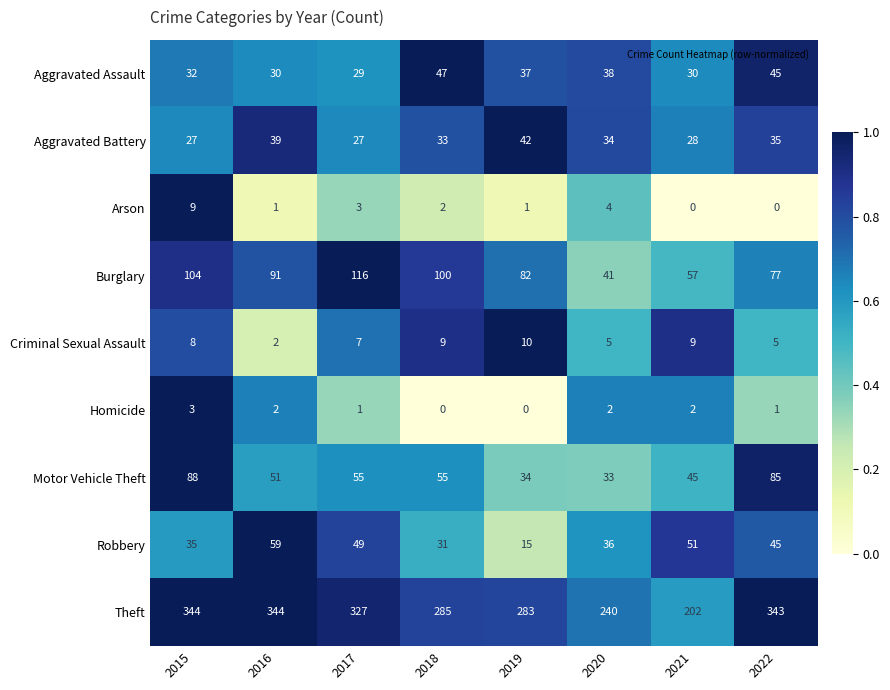

The Theft series shows 427 at 2019. True or false?

False